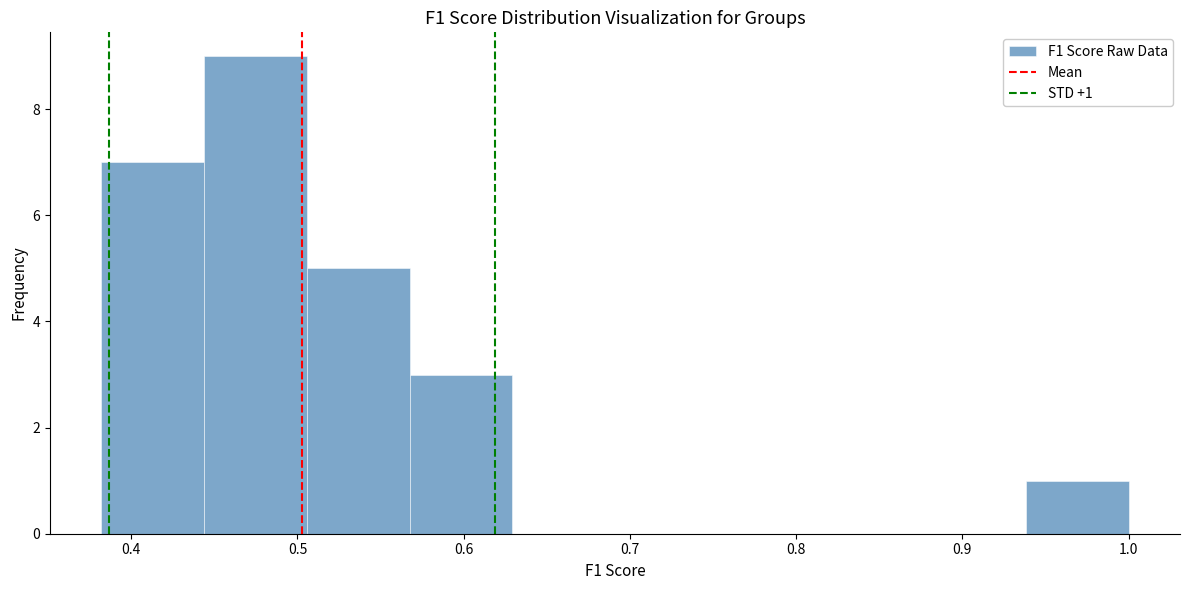

Which range on the x-axis has the tallest bar?

0.44 to 0.51